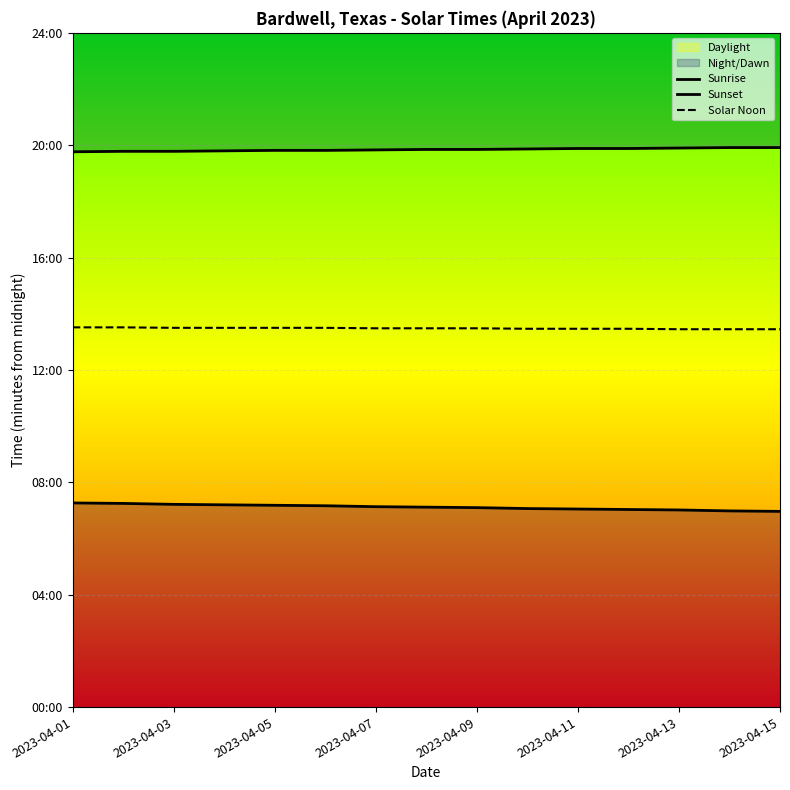

Which series has the widest spread of values?

Sunrise